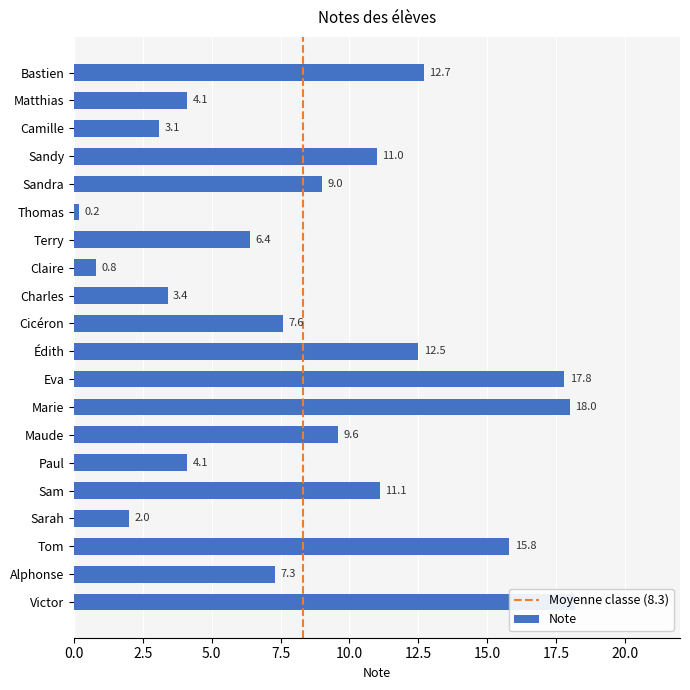

What is the difference between the values at Claire and Édith?

11.7